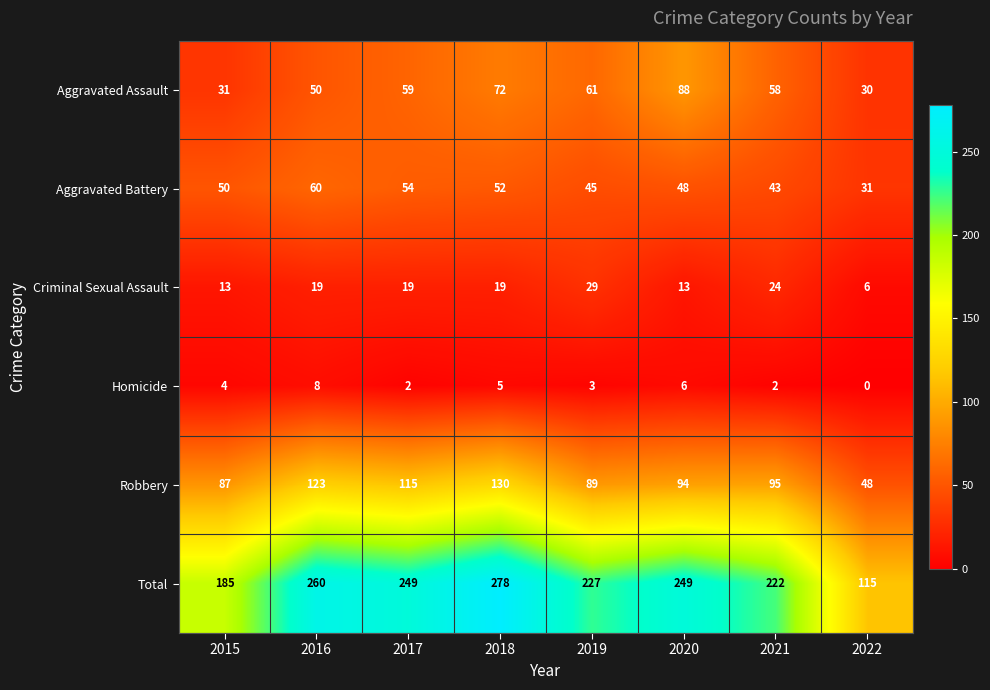

Which series changed the most between 2021 and 2022?

Total